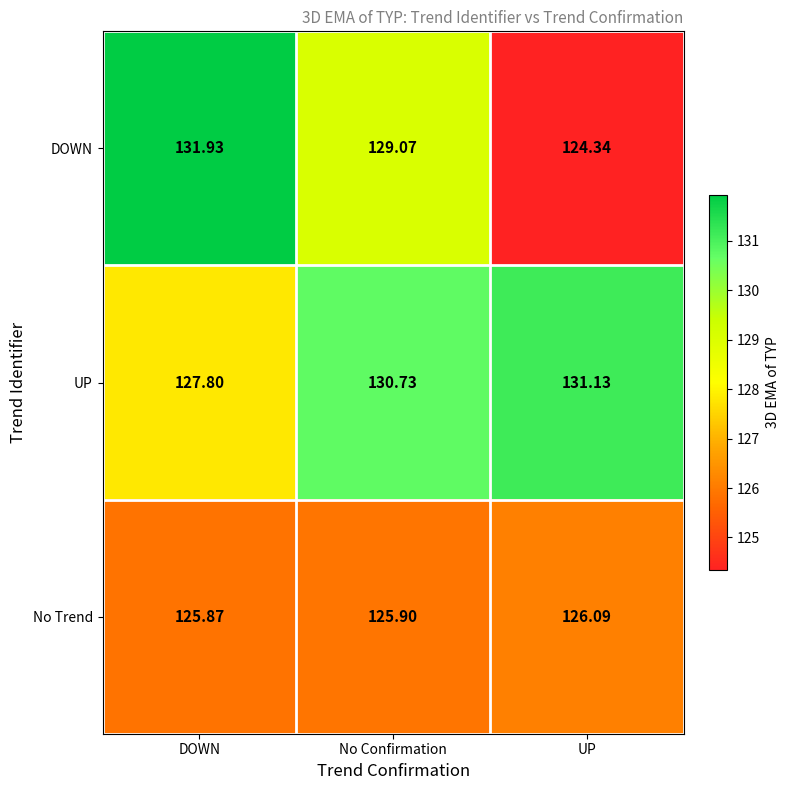

Is the value of No Trend at DOWN greater than the value of DOWN at DOWN?

No